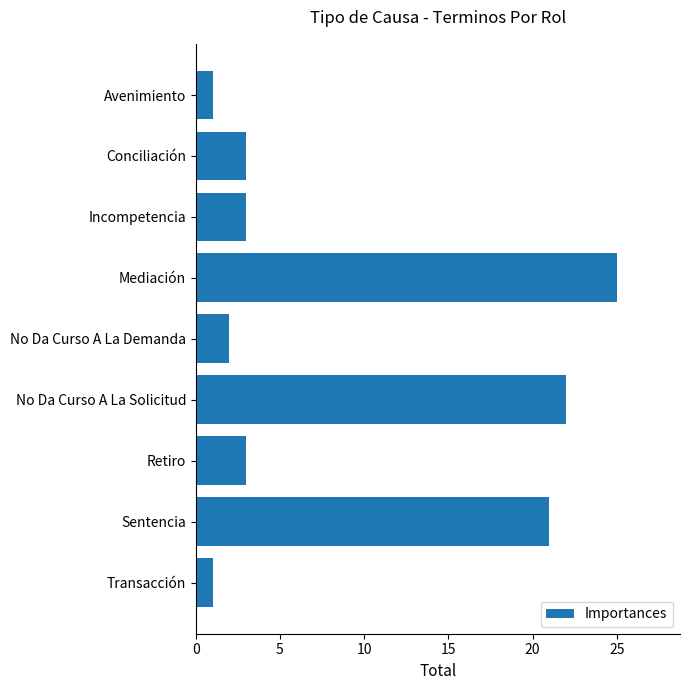

What is the label of the 3rd bar from the bottom?

Retiro